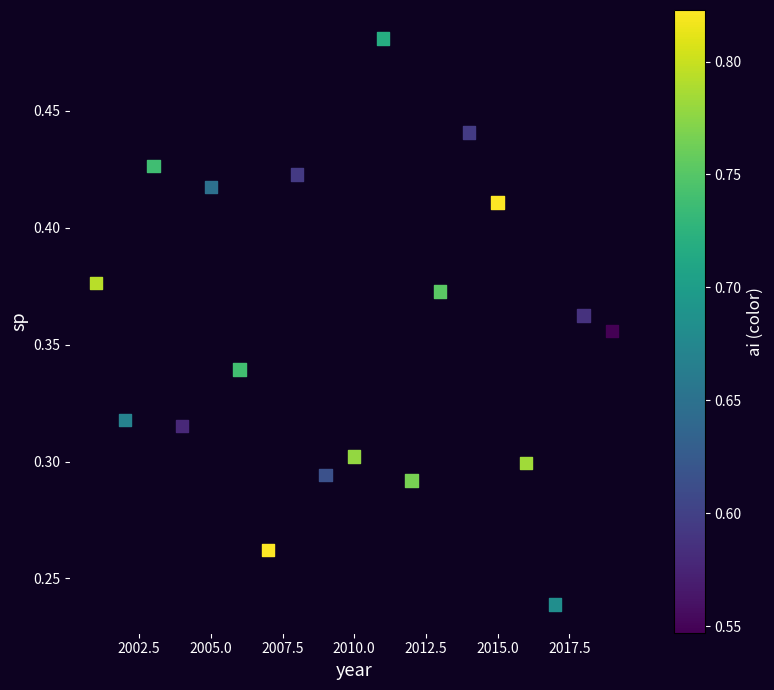

What is the range of X values (max minus min)?

18.0